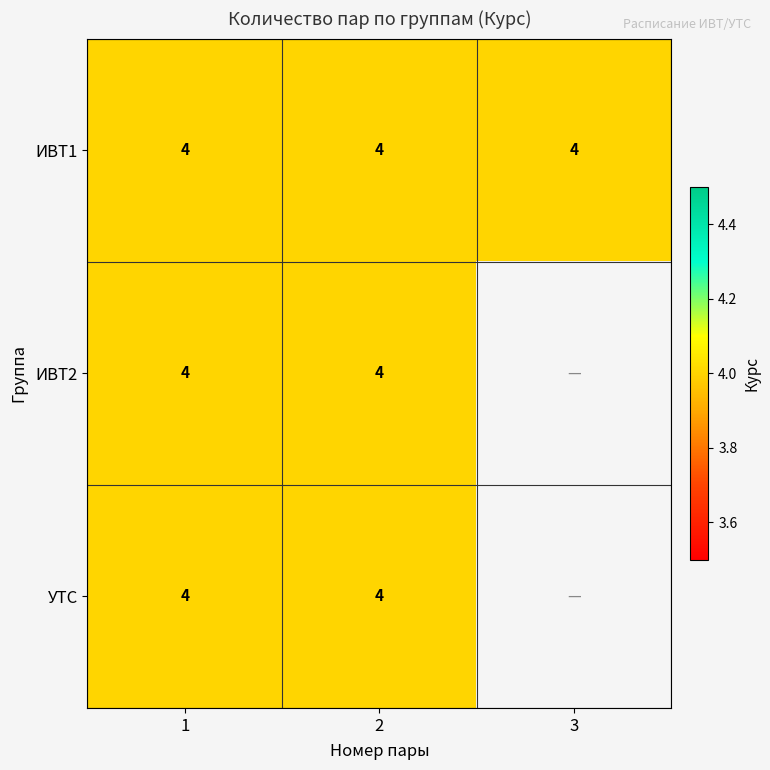

Rank the categories by УТС value from lowest to highest.

3, 1, 2